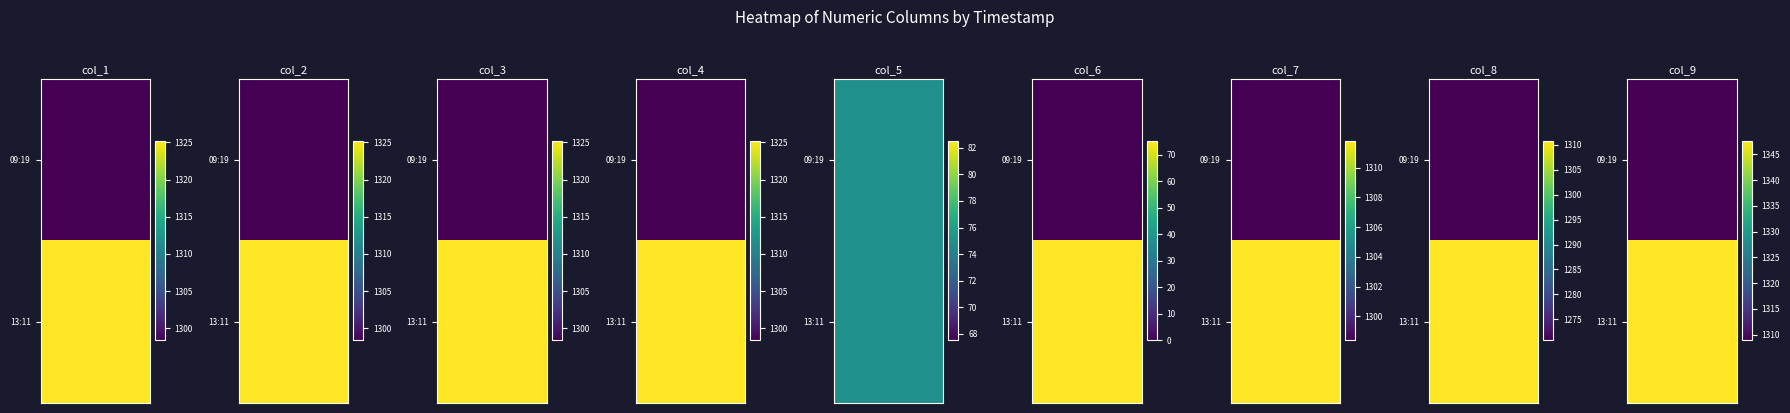

The value of 06.07.21 13:11:59 at 6 is 1311.8. True or false?

True